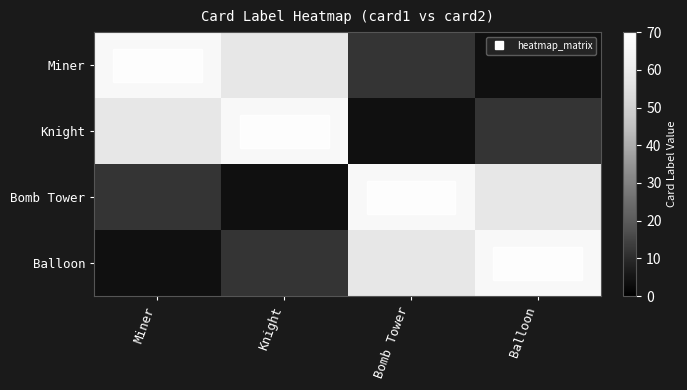

Reading right to left, extract all data points from this chart.

Miner: Balloon=4	Bomb Tower=12	Knight=58	Miner=66
Knight: Balloon=12	Bomb Tower=4	Knight=66	Miner=58
Bomb Tower: Balloon=58	Bomb Tower=66	Knight=4	Miner=12
Balloon: Balloon=66	Bomb Tower=58	Knight=12	Miner=4